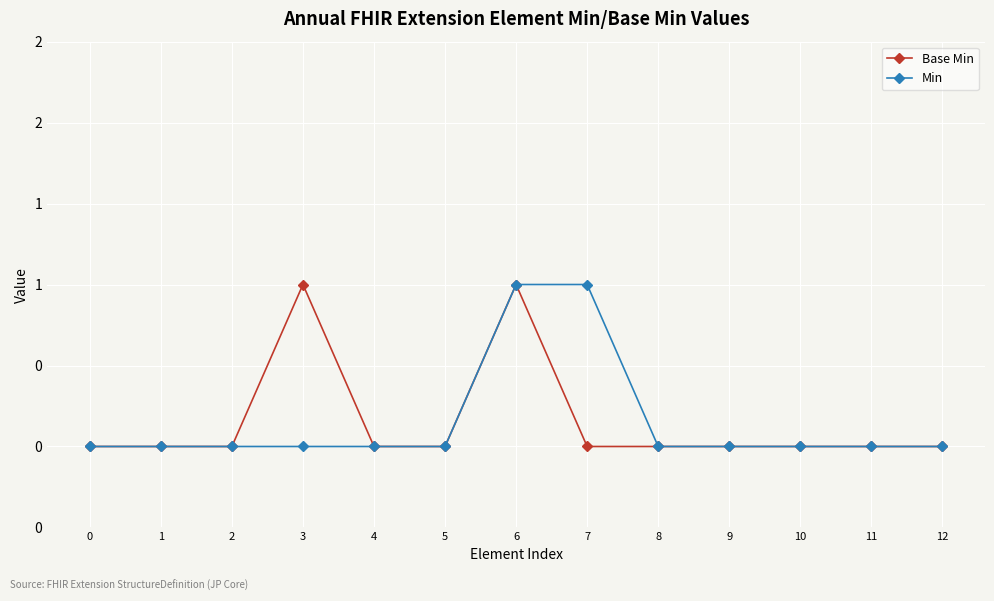

What are all the series names shown in the legend?

Base Min, Min